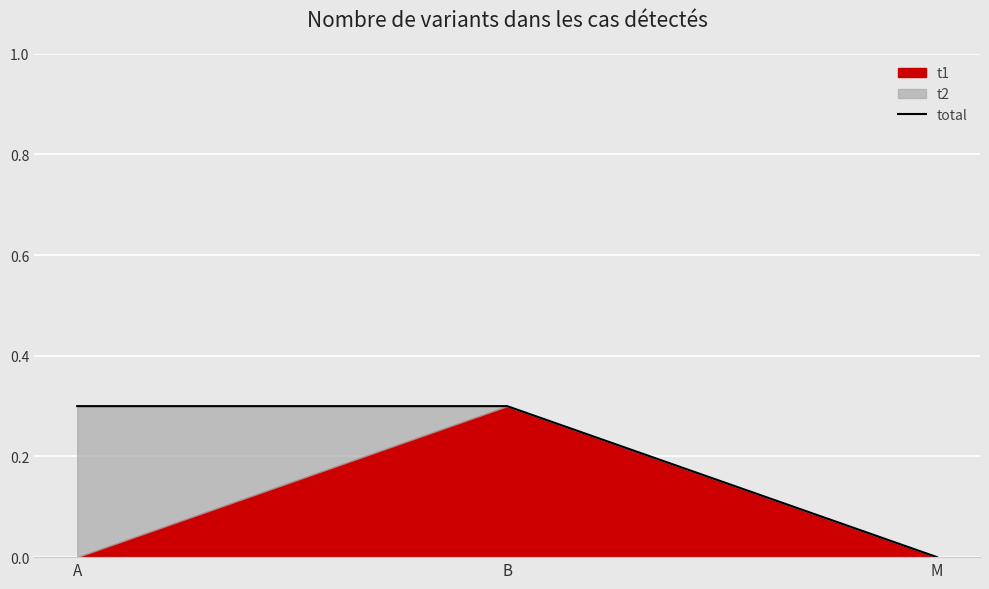

Reading left to right, transcribe all the data shown in this chart.

0.3	0.3	0.0